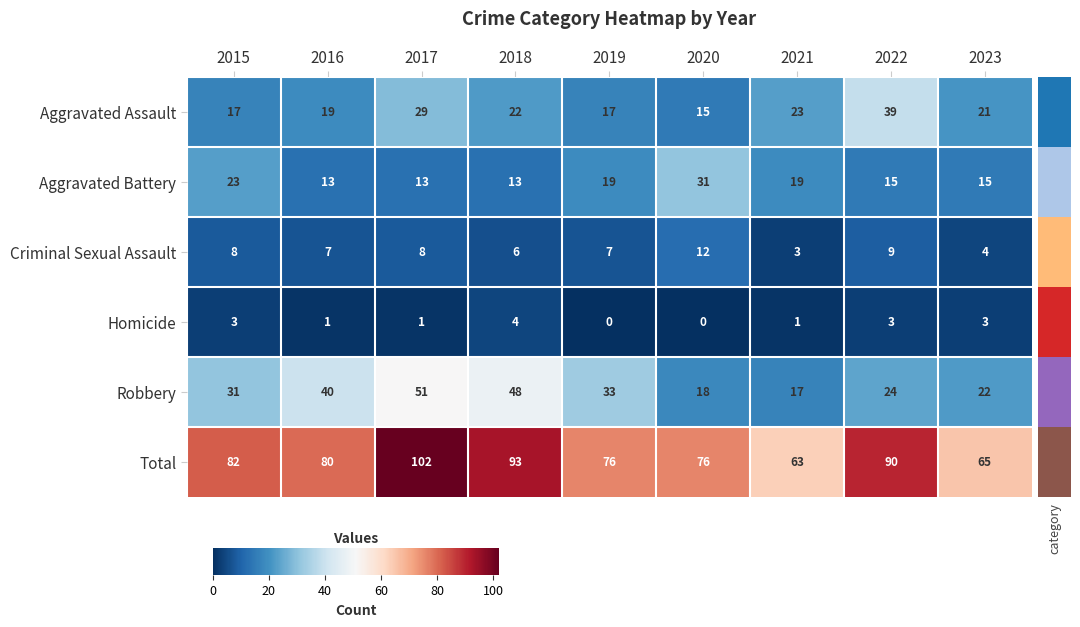

At 2023, list the series in order from smallest to largest.

Homicide, Criminal Sexual Assault, Aggravated Battery, Aggravated Assault, Robbery, Total